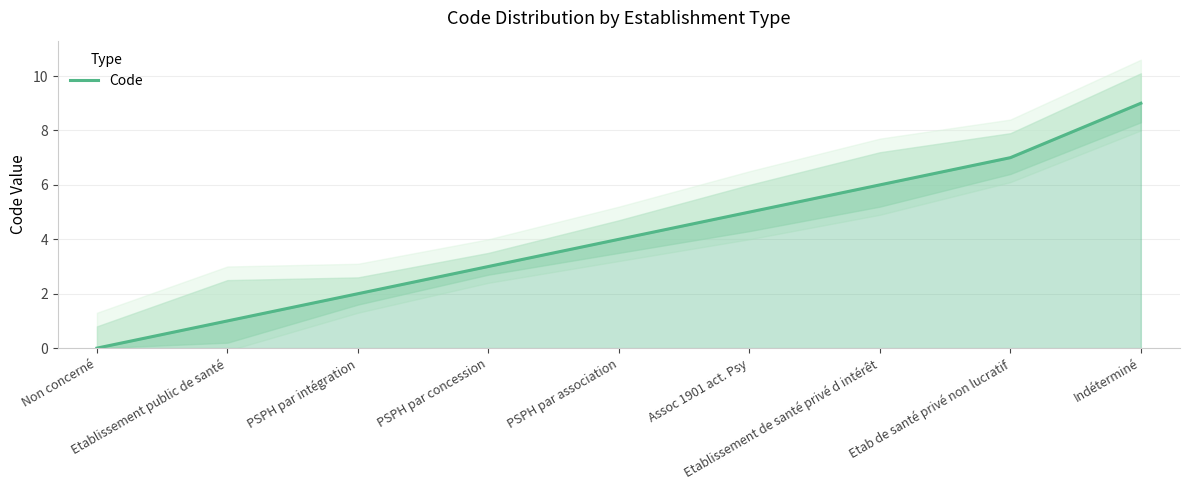

How many values are between 2 and 6?

5